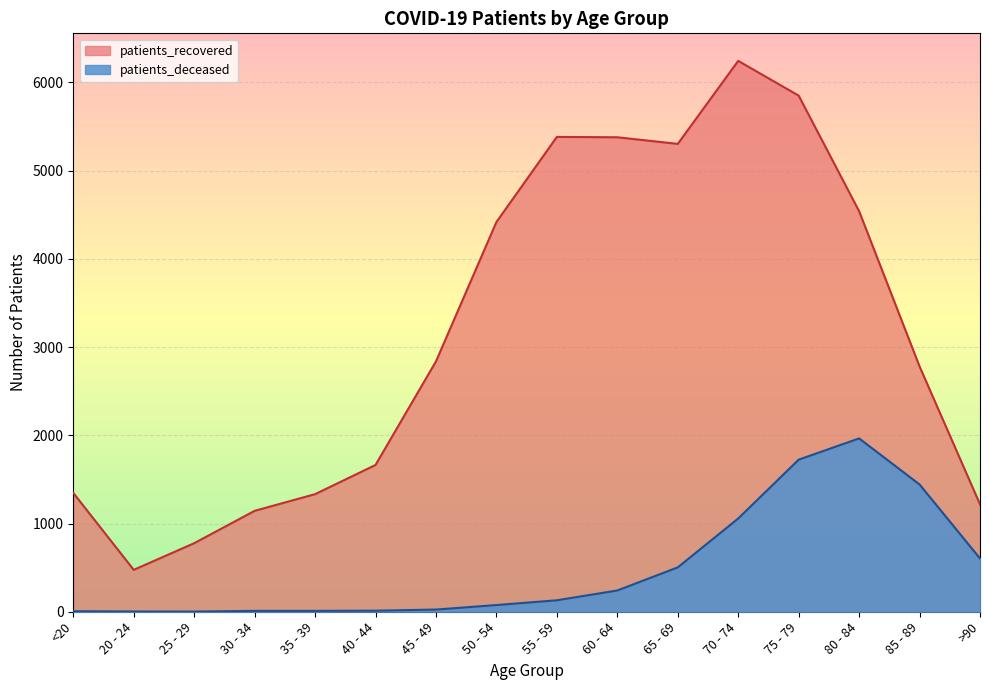

Which has a higher value, 70 - 74 or 45 - 49?

70 - 74